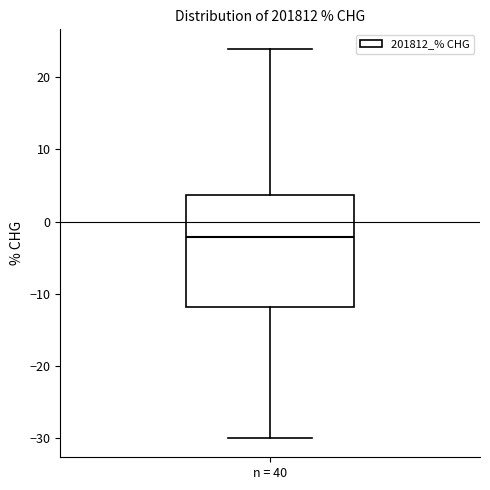

Read this box plot against the y-axis: the position of the median line, the range covered by the box, and the ends of both whiskers. The values are not printed on the chart, so give them approximately, as read against the axis.

median -2, box -12 to 4, whiskers -30 to 24